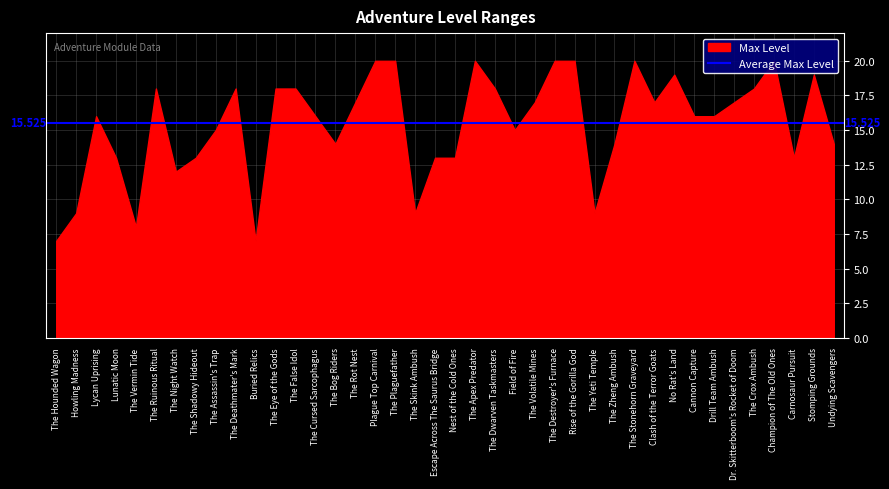

Reading left to right, transcribe all the data shown in this chart.

Min Level: 1	5	10	7	2	16	5	7	9	12	2	11	11	7	6	9	17	20	3	5	5	15	6	8	9	13	10	3	6	13	5	9	6	7	7	7	11	6	5	6
Max Level: 7	9	16	13	8	18	12	13	15	18	7	18	18	16	14	17	20	20	9	13	13	20	18	15	17	20	20	9	14	20	17	19	16	16	17	18	20	13	19	14